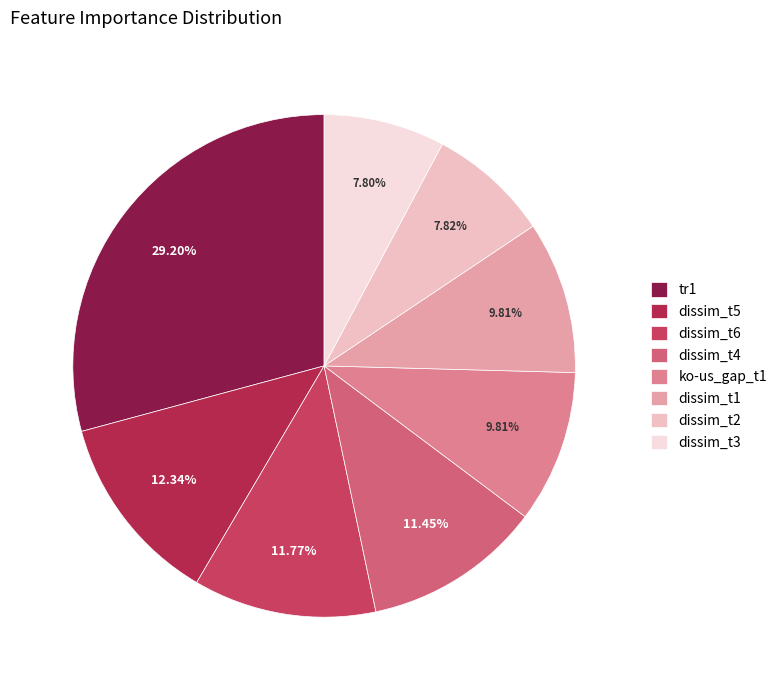

What is the total percentage of ko-us_gap_t1 and tr1?

39.0%